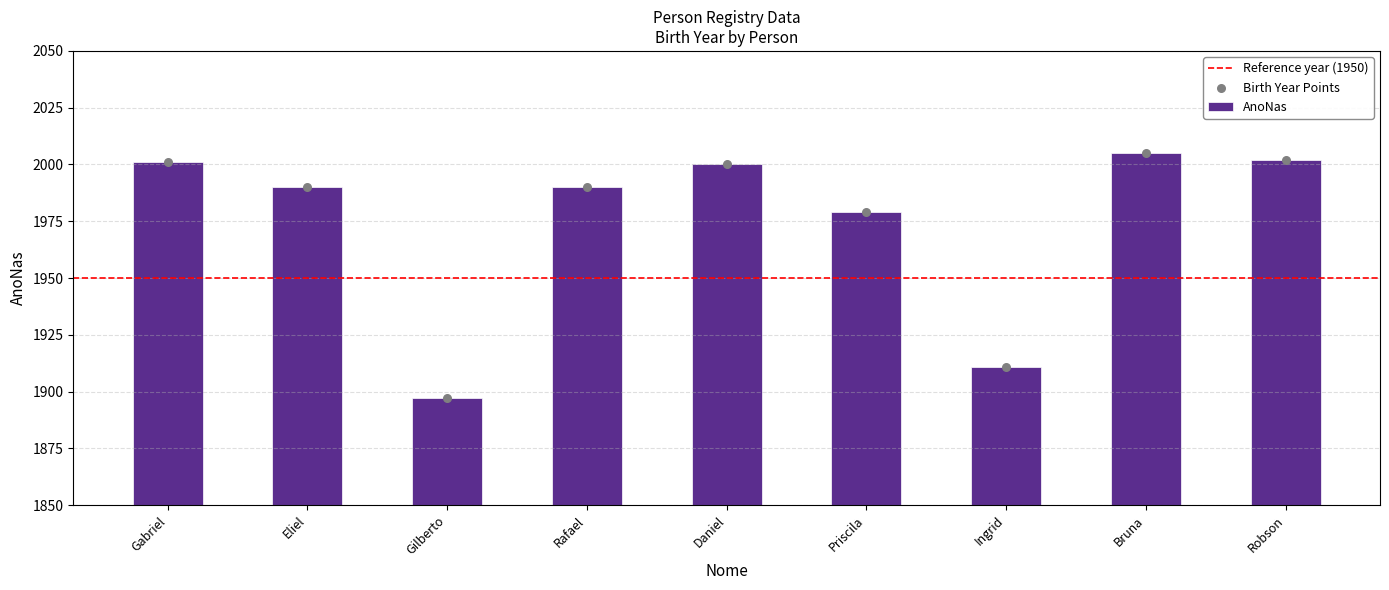

What is the change in value from Gilberto to Ingrid?

+14